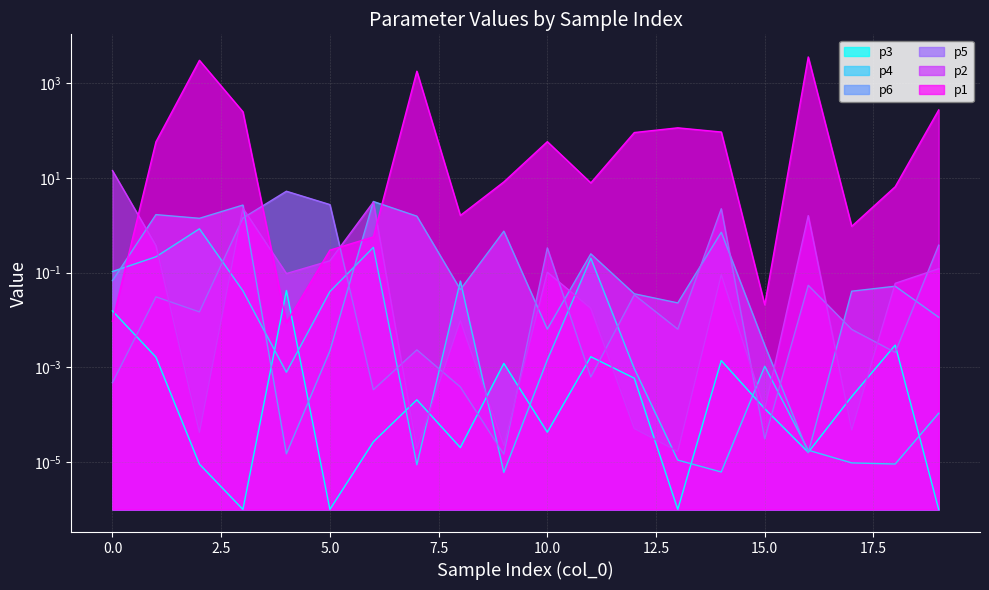

At which category does the chart reach its peak across all series?

16